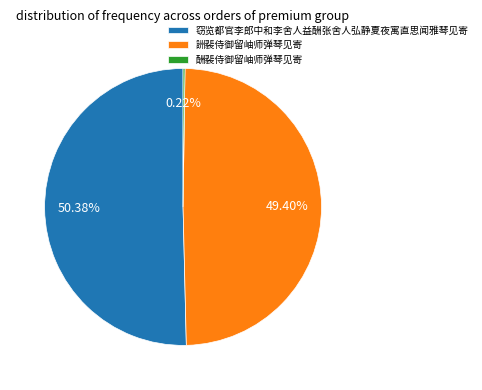

Is 詶裴侍御留岫师弹琴见寄 the majority of the pie?

No